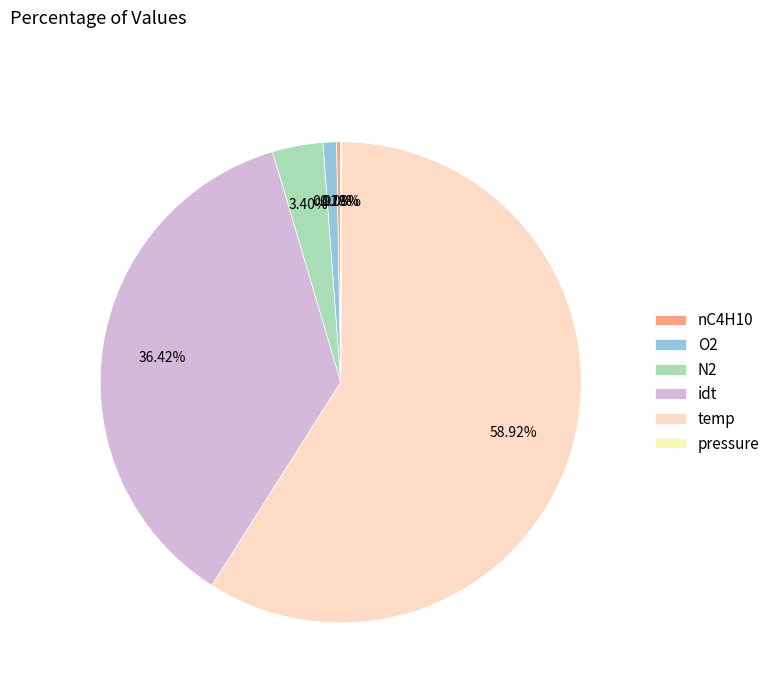

What is the change in value from nC4H10 to temp?

+1279.9